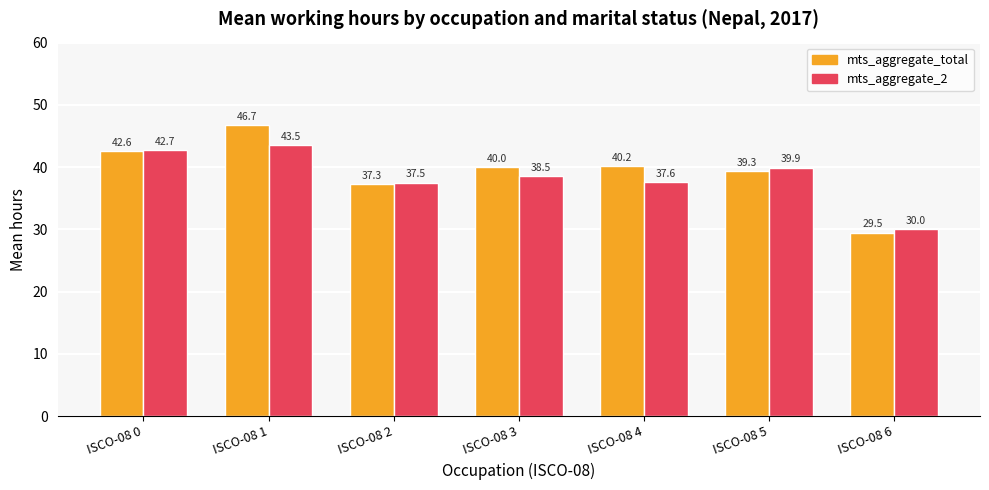

What is the difference between the second highest and minimum values in the mts_aggregate_2 series?

12.8